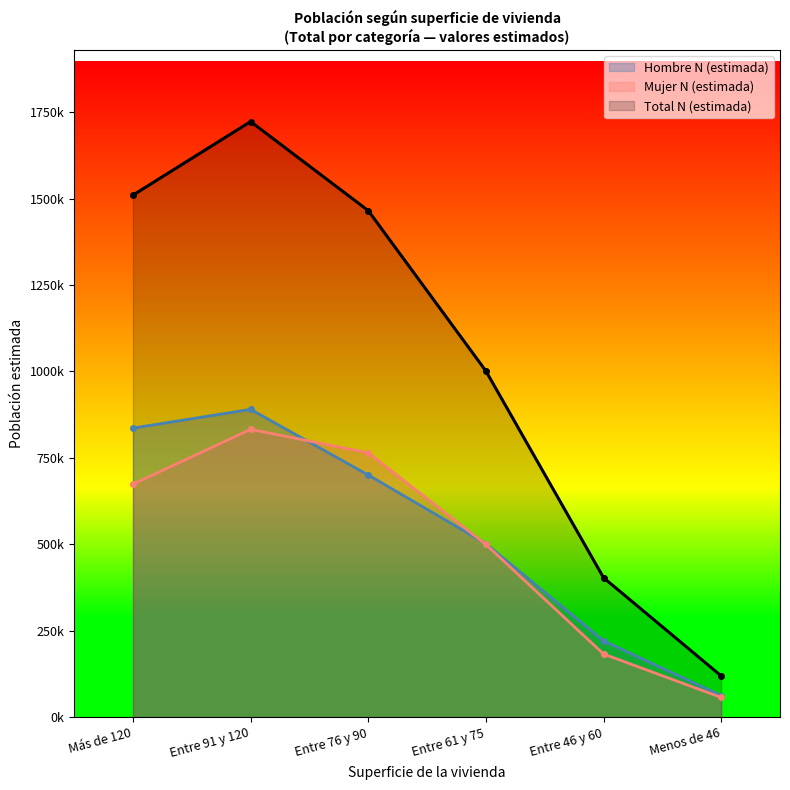

Which category has the highest value in the Hombre N (estimada) series?

Entre 91 y 120